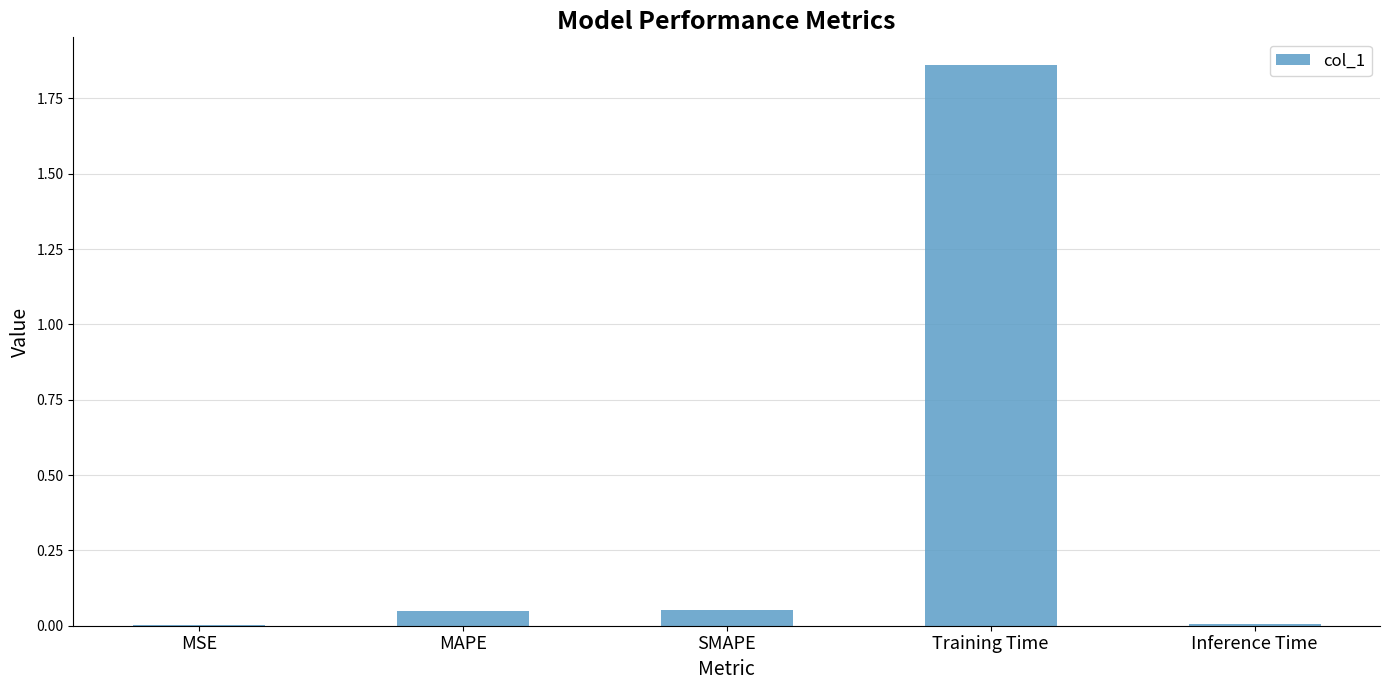

What is the change in value from MSE to Training Time?

+1.9